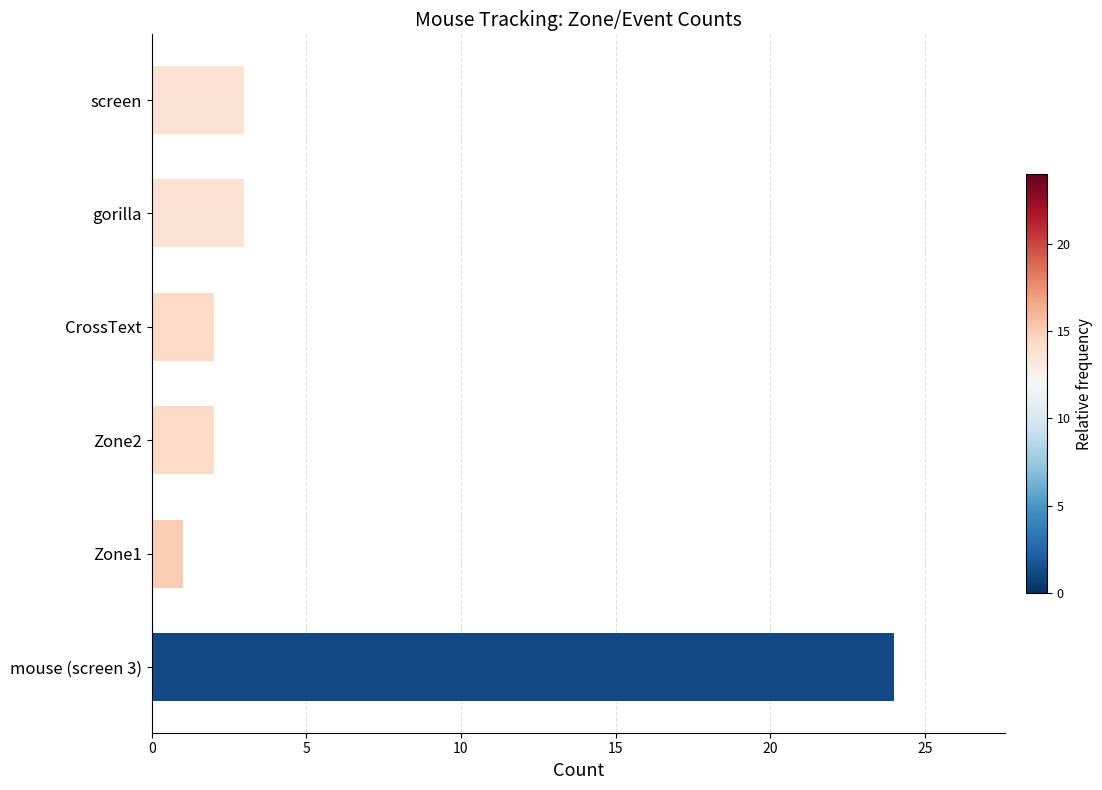

Which category has the lowest value across all series?

Zone1